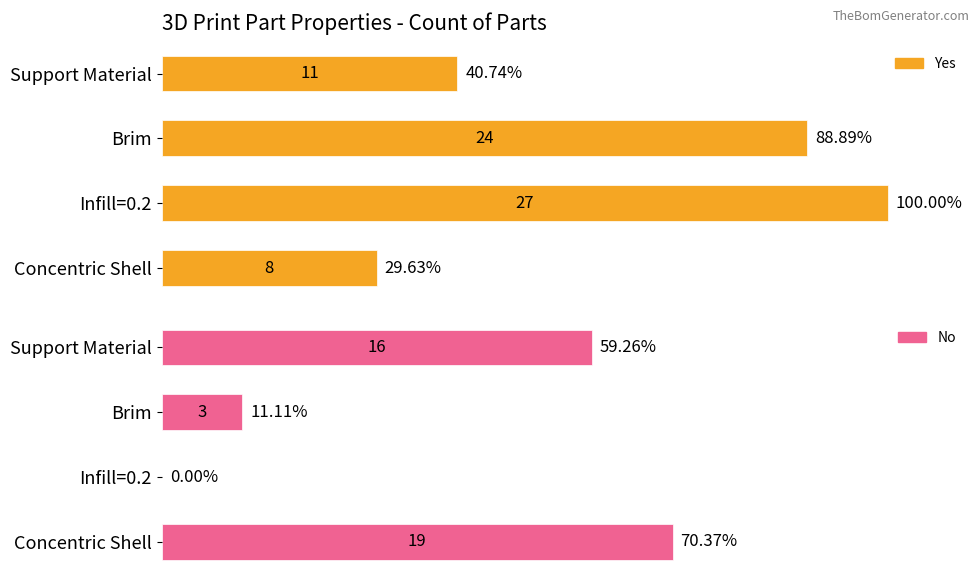

What is the value of the No bar at the 4th from the left?

19